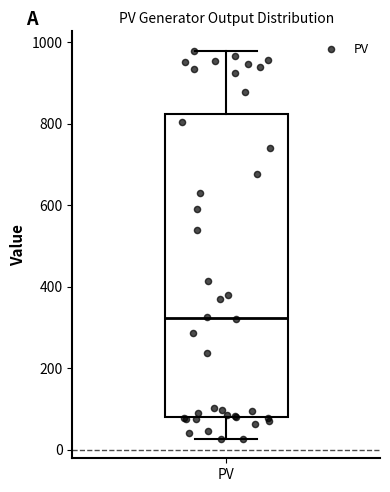

Where does the lower whisker of the box for PV end on the y-axis? The values are not printed on the chart, so give them approximately, as read against the axis.

20